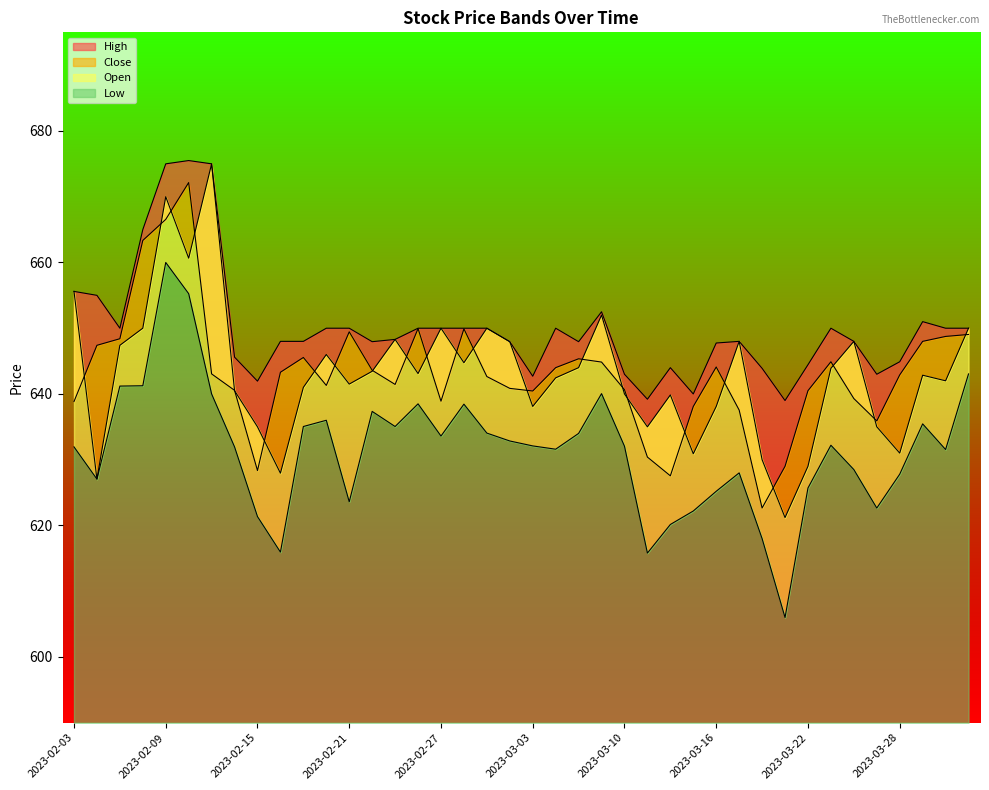

Between 2023-03-03 and 2023-02-03, which is larger?

2023-02-03